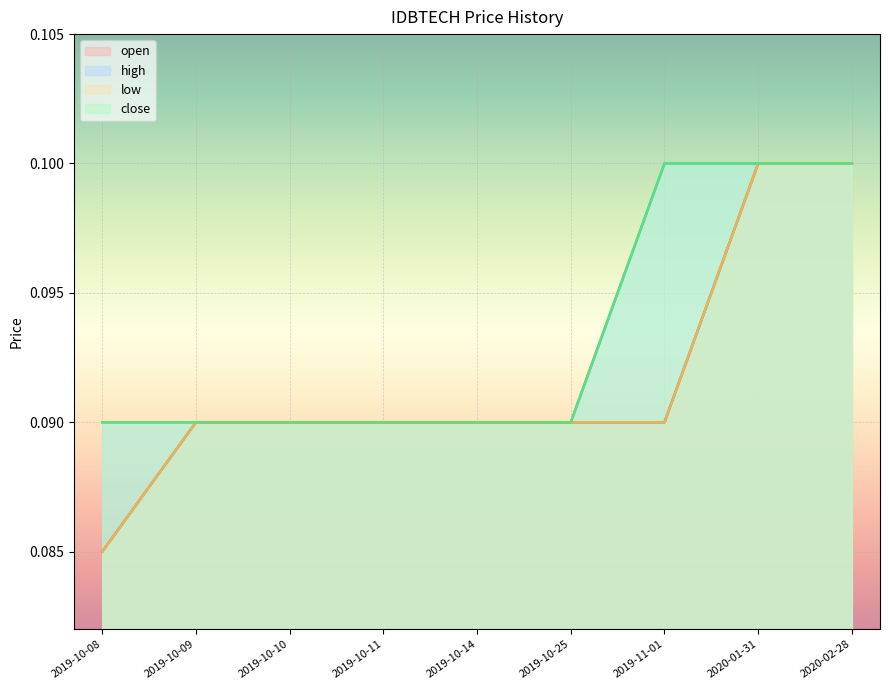

At which label is open closest to 0?

2019-10-08